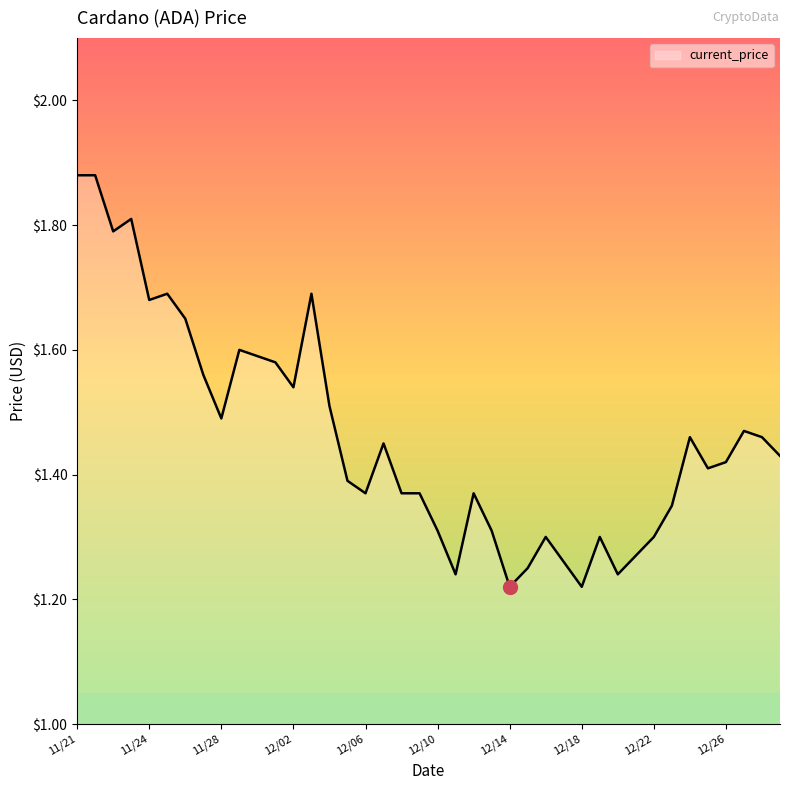

What is the difference between the maximum and minimum values?

0.7